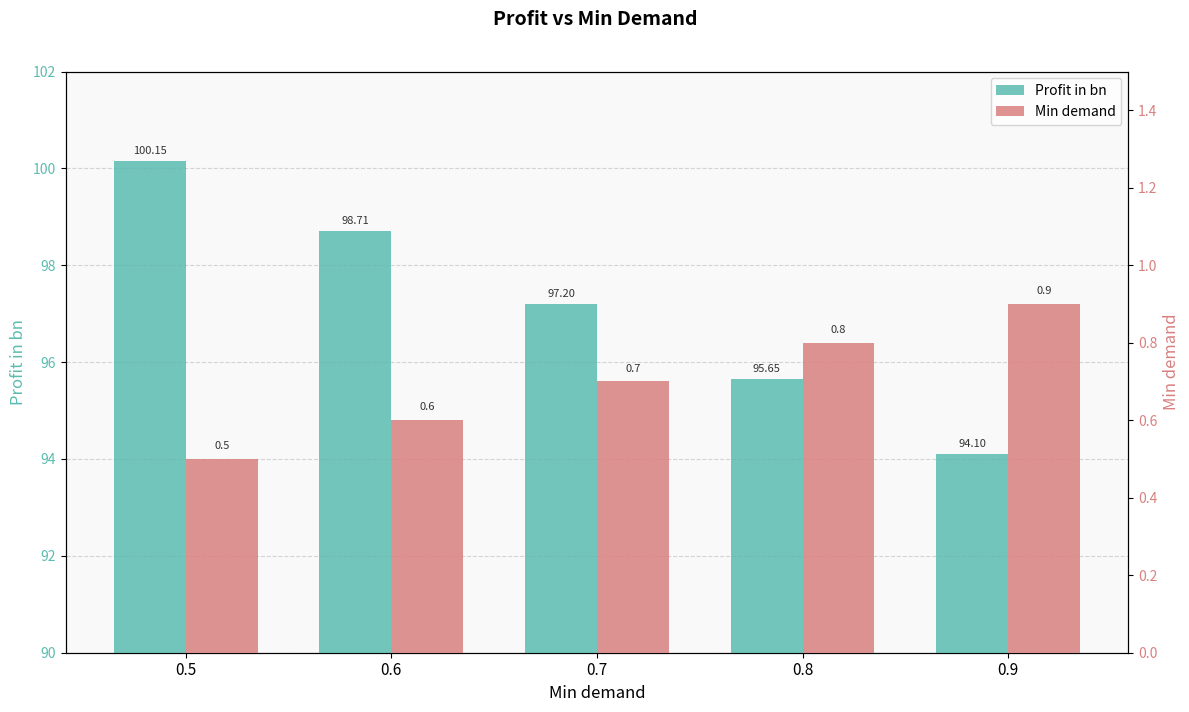

List the labels in order of Profit in bn value, smallest first.

0.9, 0.8, 0.7, 0.6, 0.5